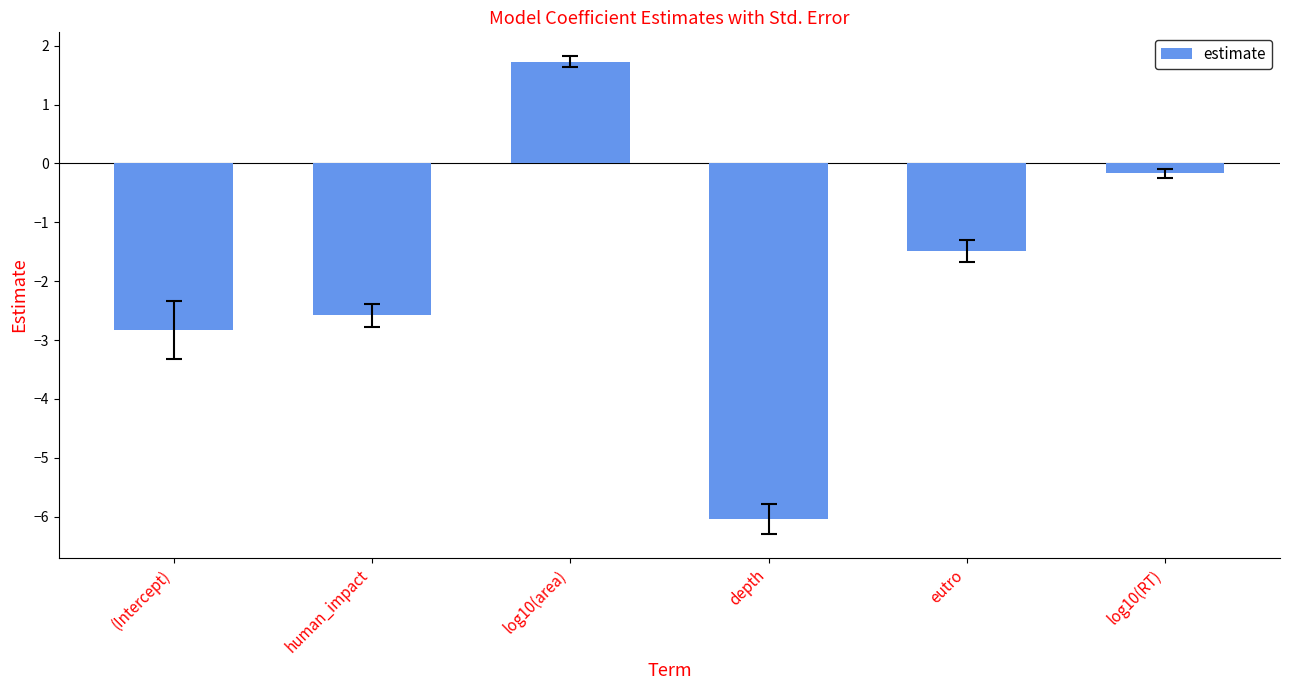

At which label is the value closest to -2?

eutro